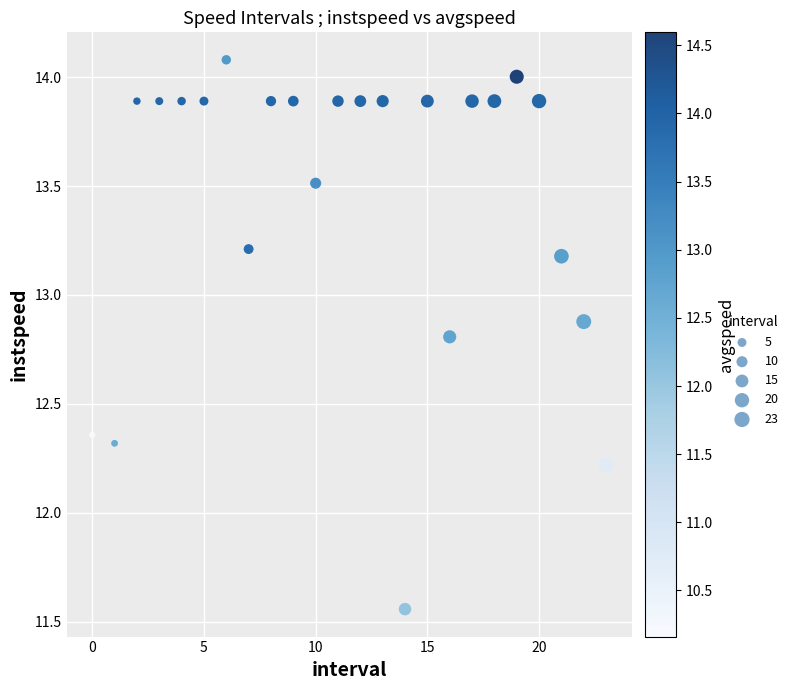

What Y value in the scatter plot is closest to 12?

12.2